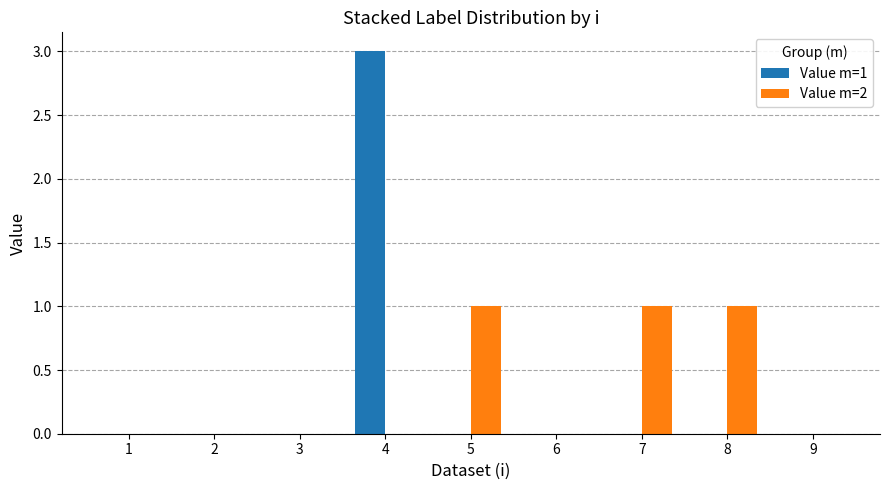

Reading left to right, transcribe all the data shown in this chart.

Value m=1: 0	0	0	3	0	0	0	0	0
Value m=2: 0	0	0	0	1	0	1	1	0